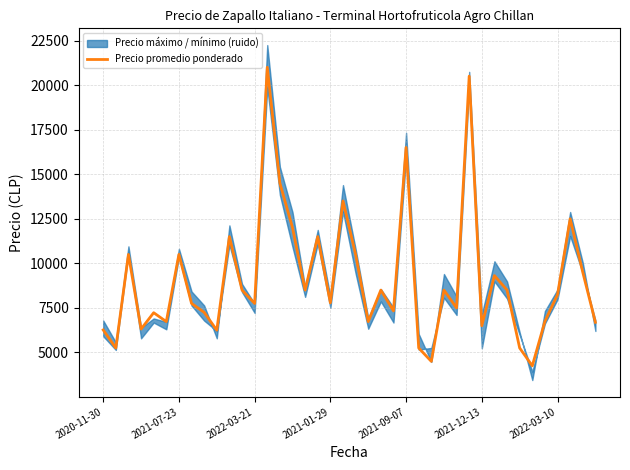

What is the ratio of the value at 27 to the value at 12?

1.1